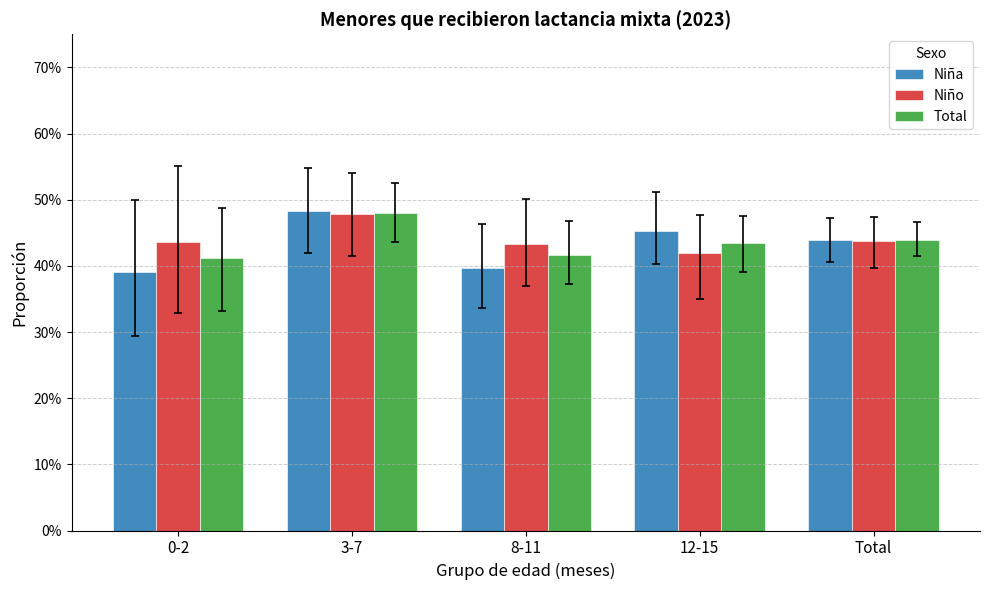

Which category has the highest value in the Niña series?

3-7